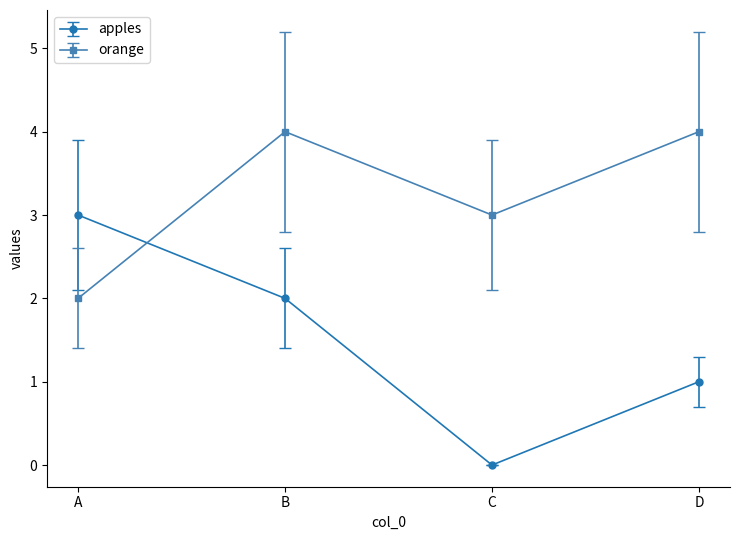

Which category has the lowest value in the apples series?

C